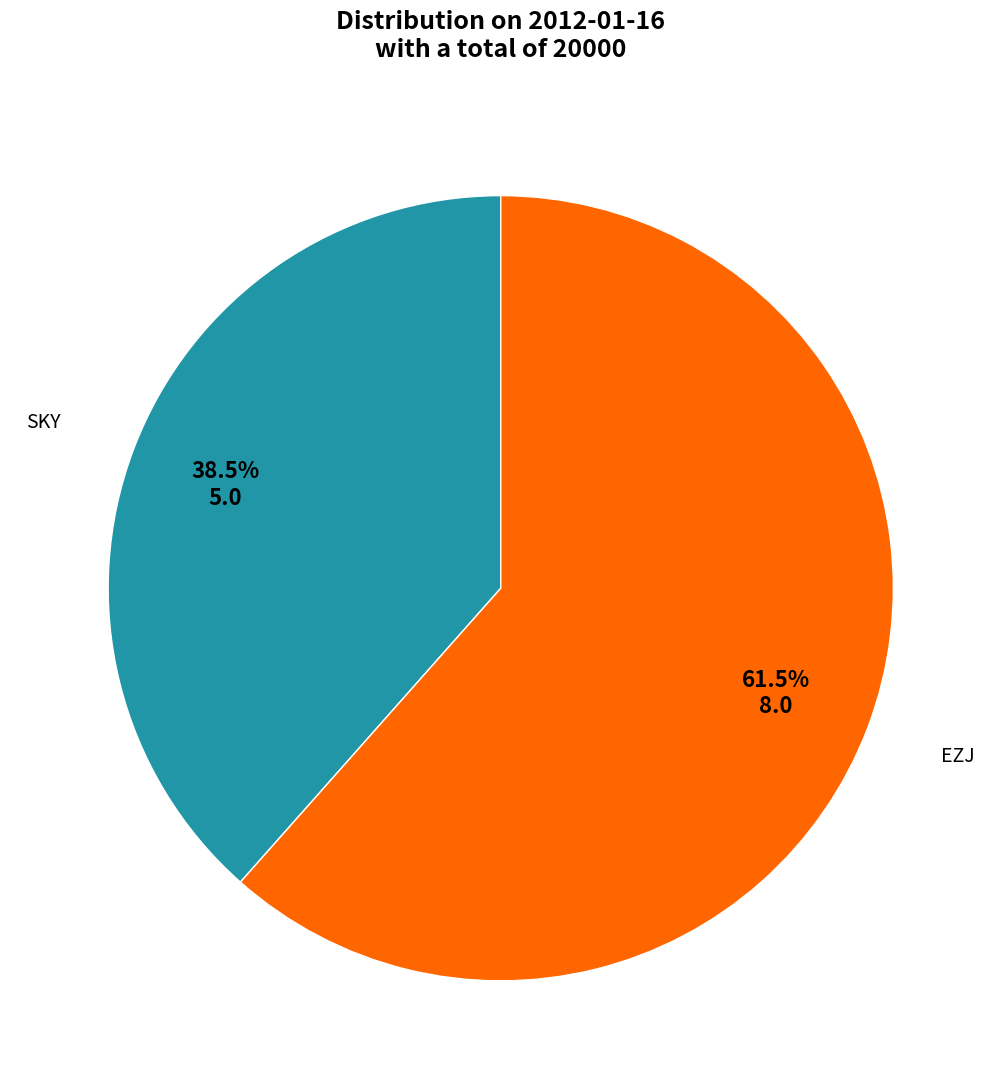

Does any single category account for the majority?

Yes